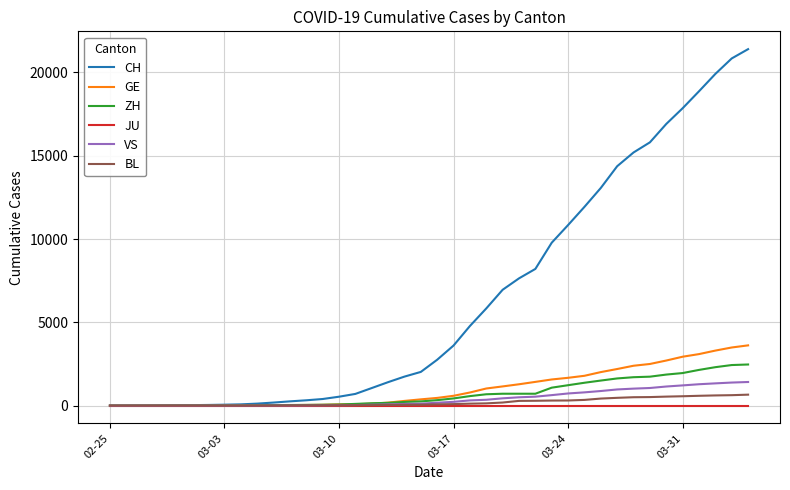

Which series has the largest total across all categories?

CH